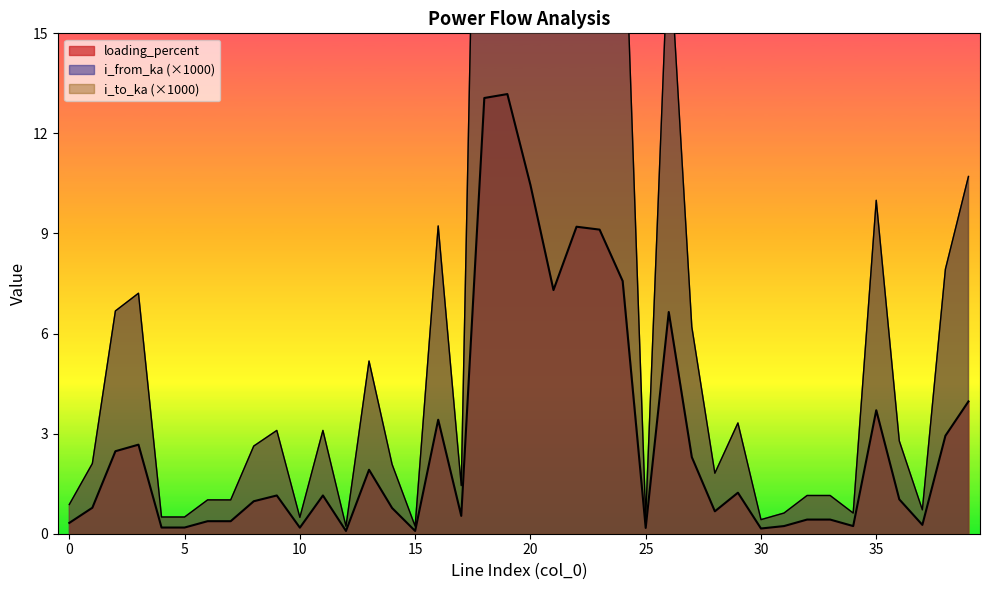

At which label does i_from_ka reach its minimum?

12